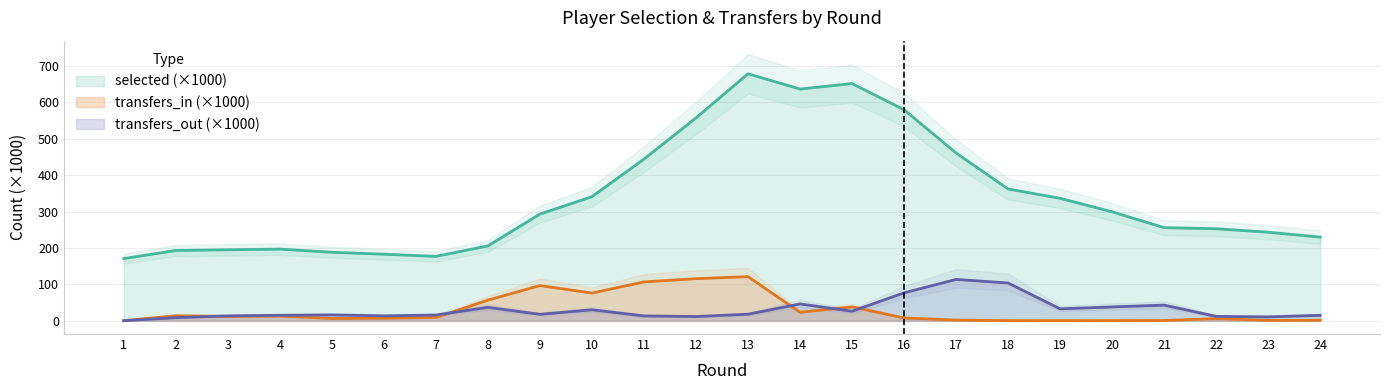

How many data points does each series have?

24